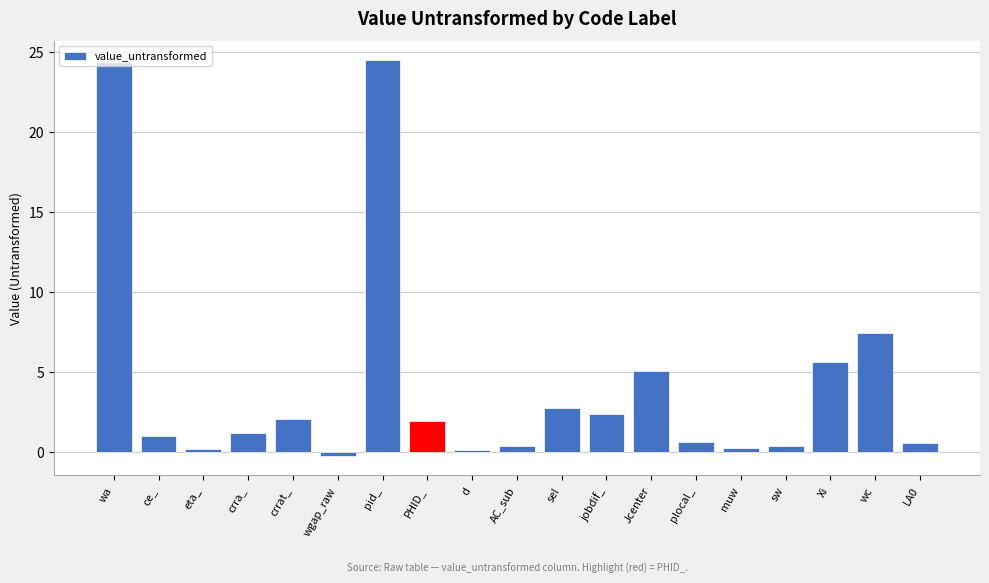

Does the chart contain stacked bars?

No